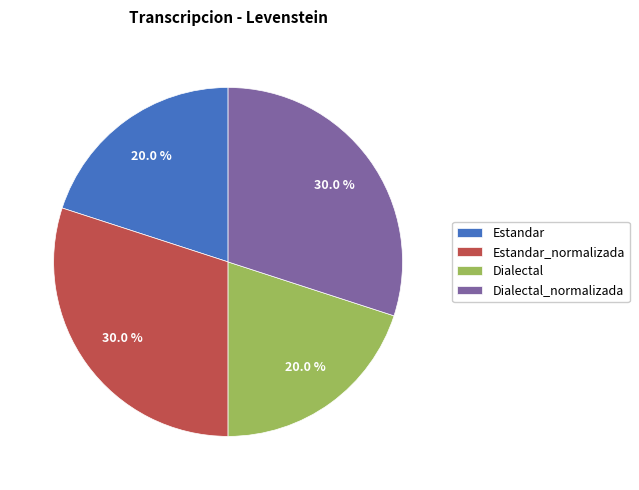

Is Dialectal the majority of the pie?

No